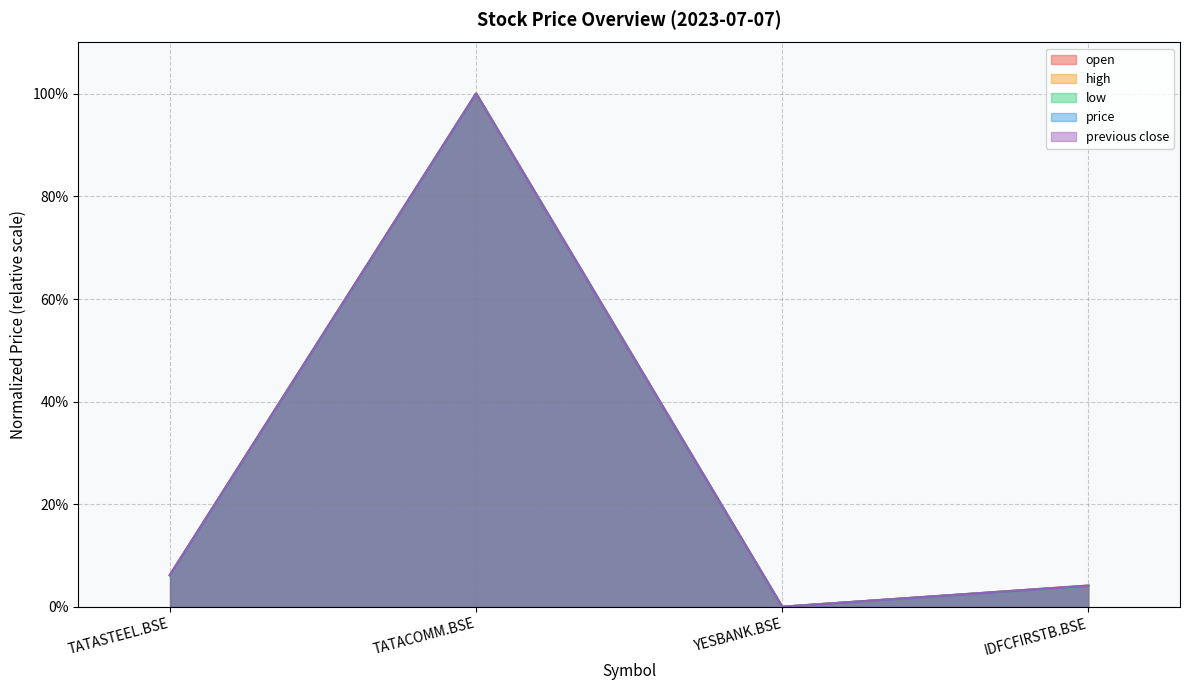

Which series has the largest range (max minus min)?

open